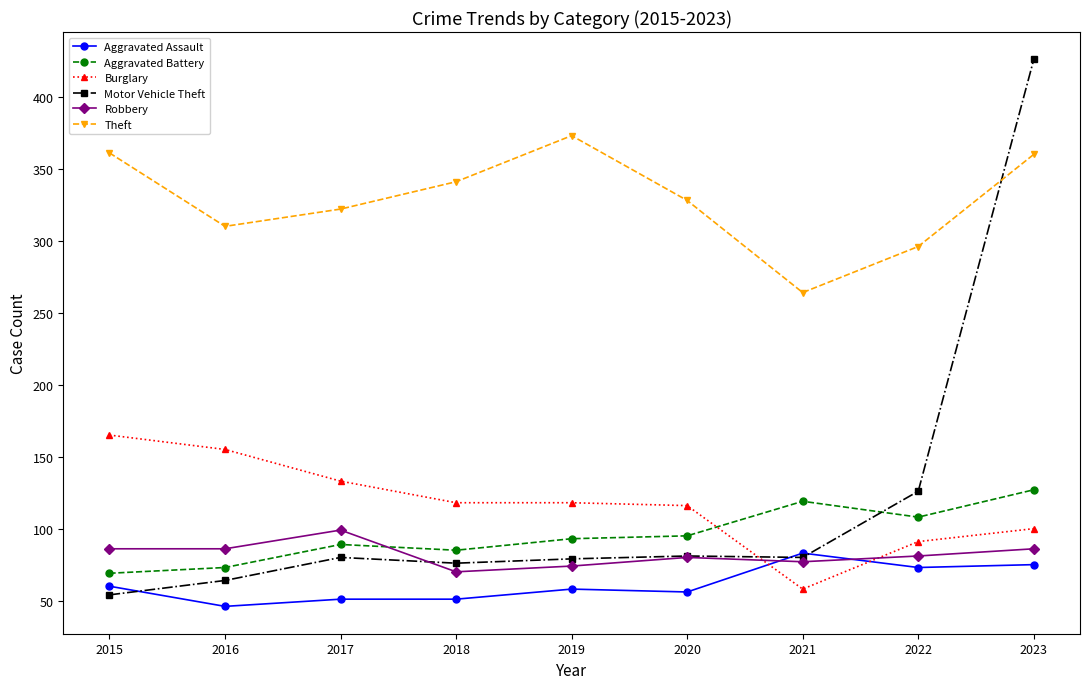

Which series has the largest total across all categories?

Theft